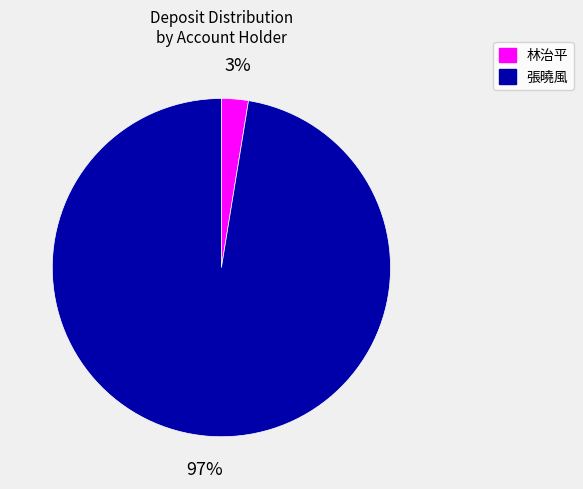

To the nearest percent, what is the average slice percentage?

50%